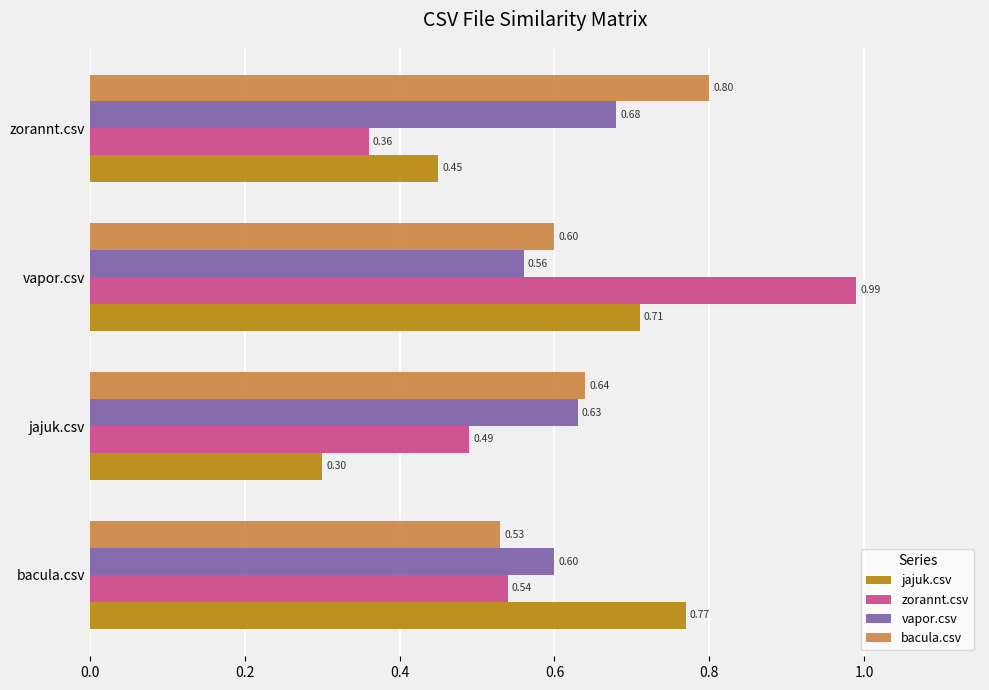

List the series in order of their peak value, lowest first.

vapor.csv, jajuk.csv, bacula.csv, zorannt.csv